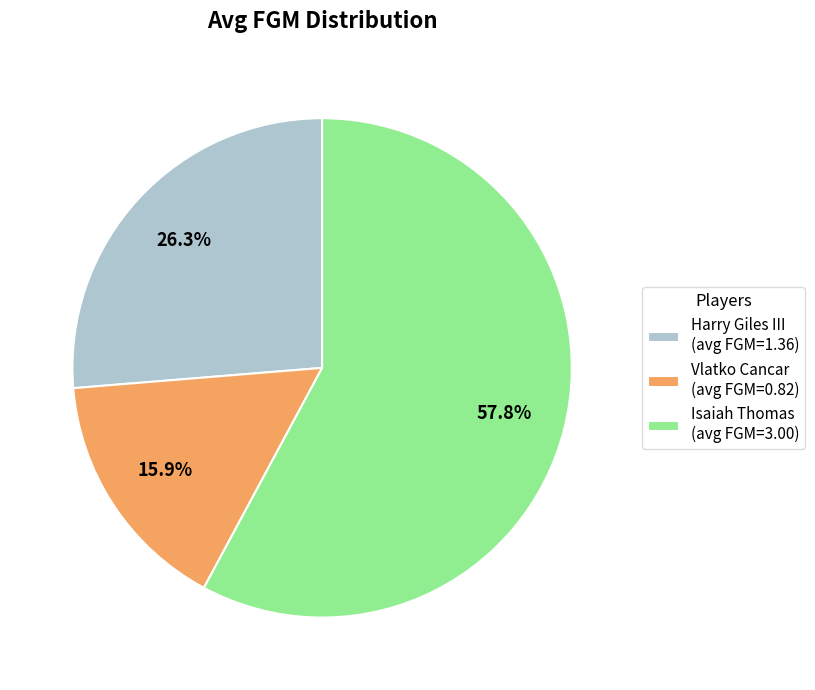

Count the number of slices in the pie.

3